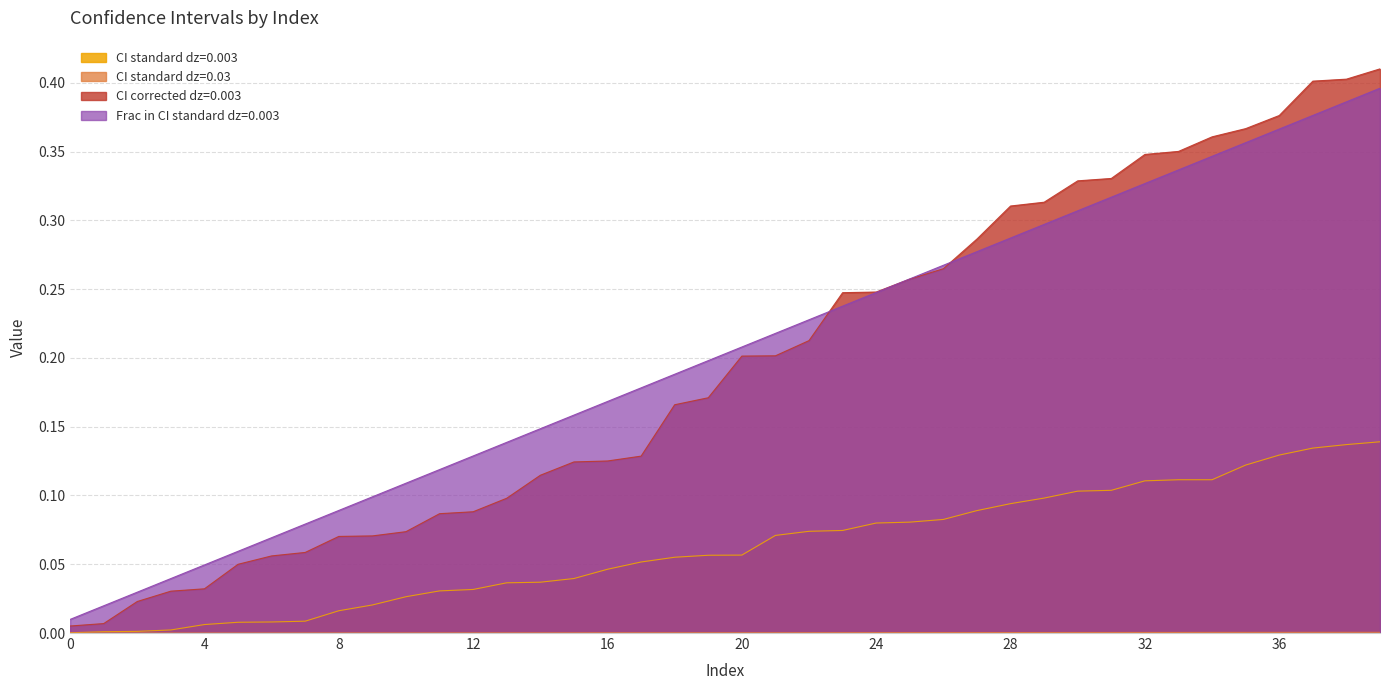

What is the value of the CI_corrected_dz_0_003 point at the 13th from the left?

0.1